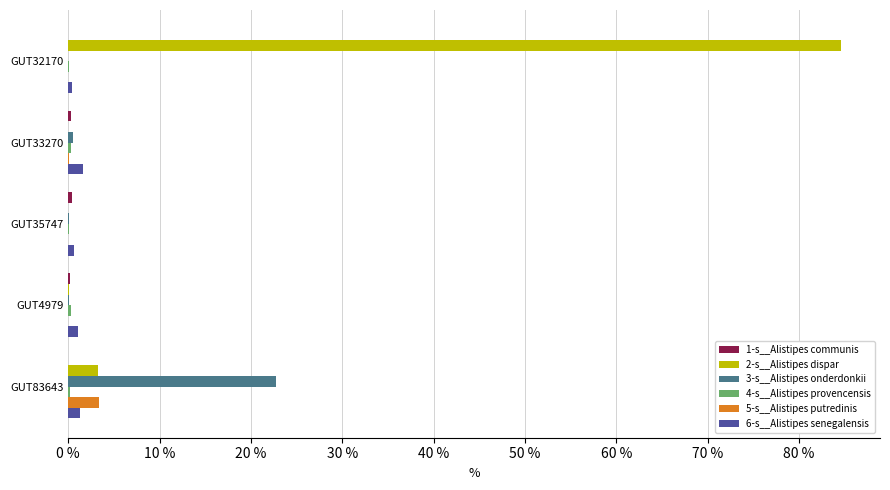

At which category is the sum across all series the highest?

GUT32170